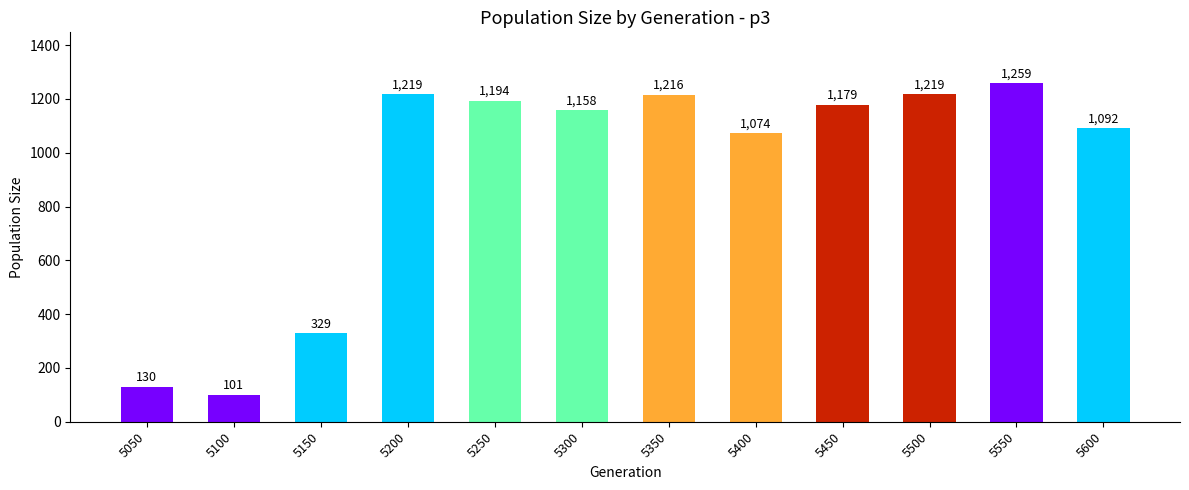

What is the ratio of the value at 5200 to the value at 5050?

9.4